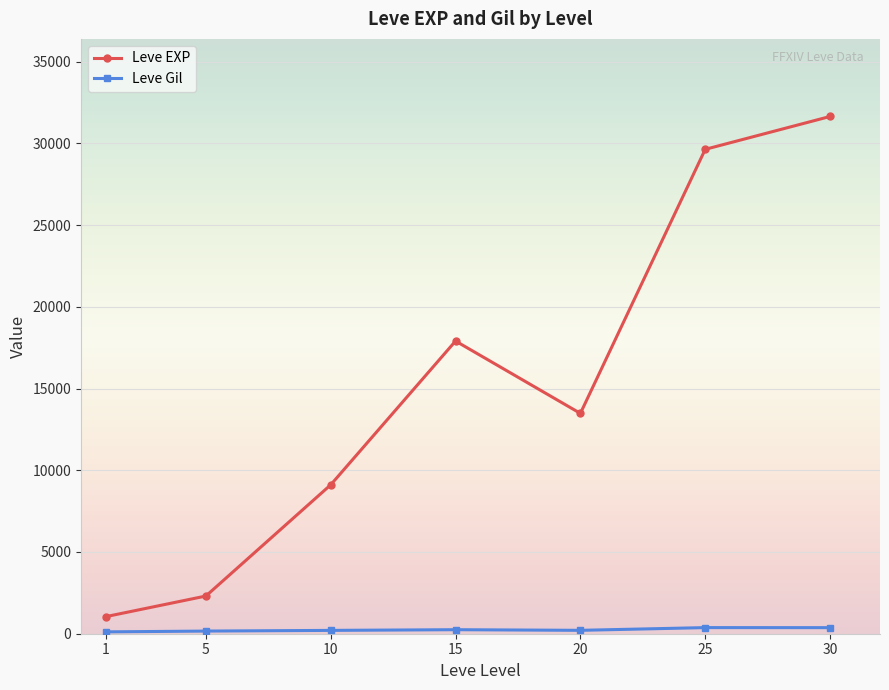

What is the spread (max minus min) of values at 15?

17657